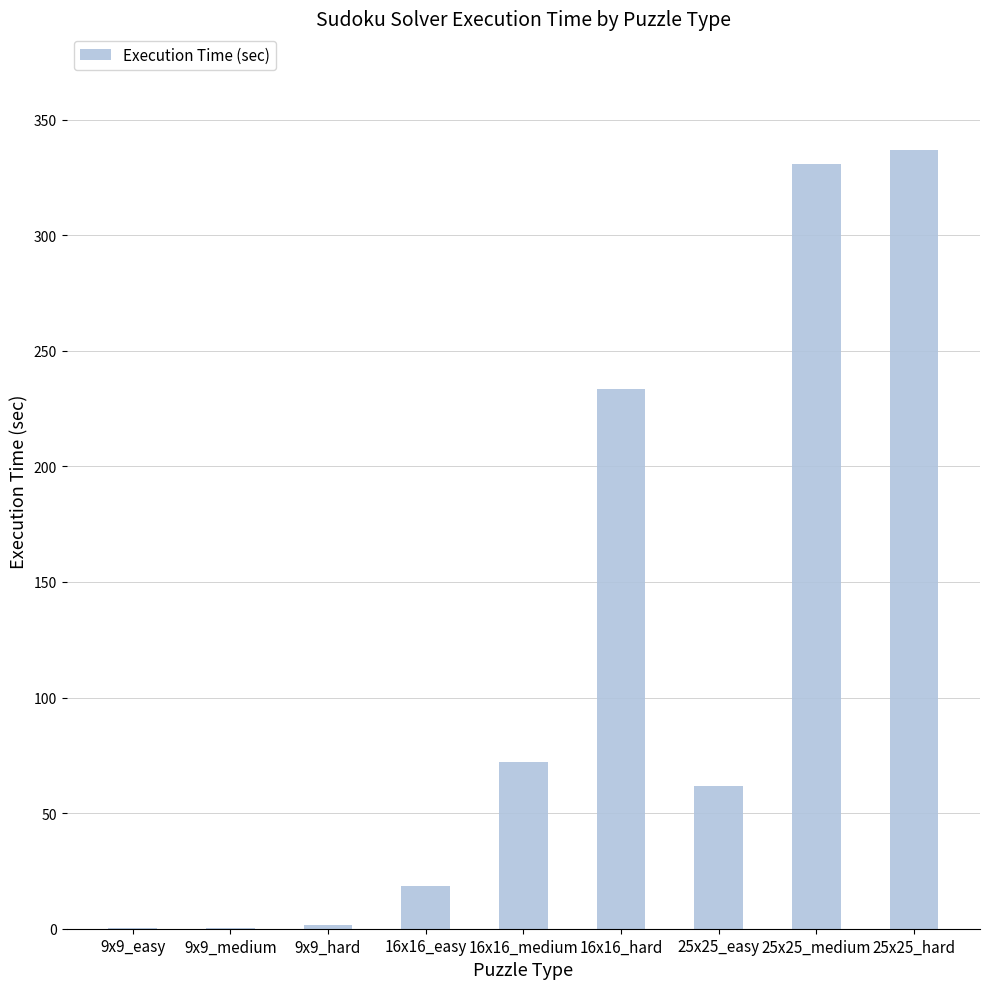

At which label is the value closest to 168?

16x16_hard